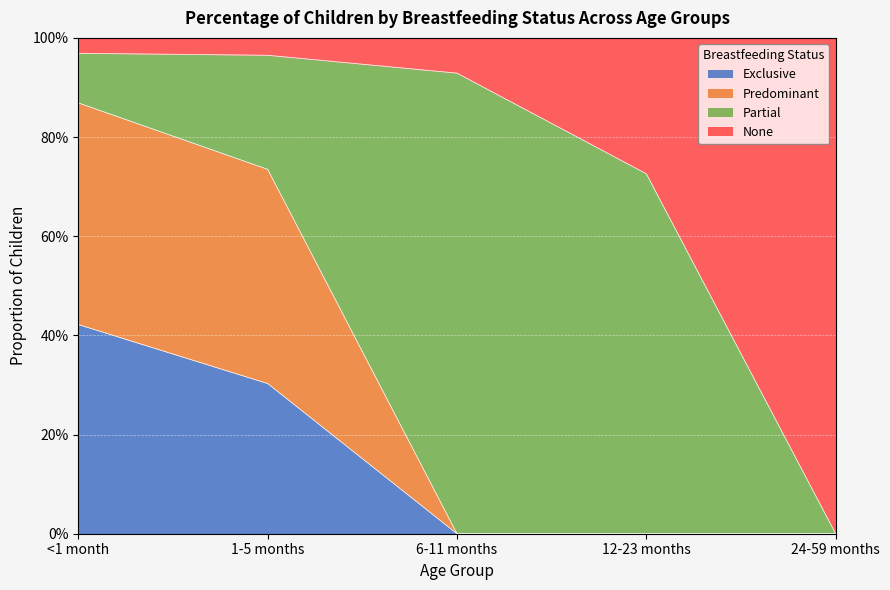

What is the label of the 4th point from the left?

12-23 months